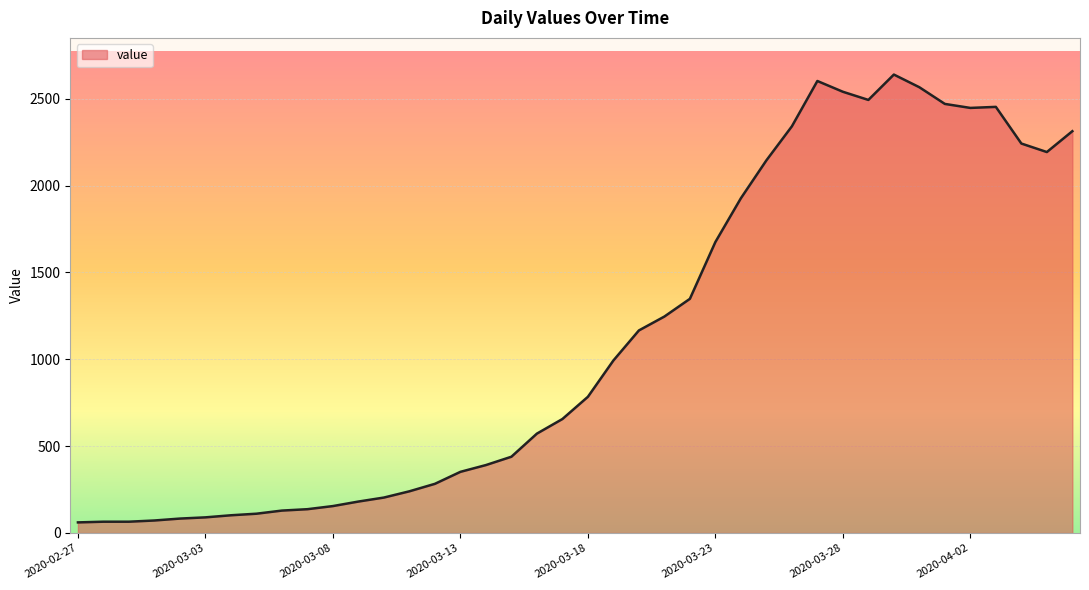

What is the difference between the maximum and minimum values?

2578